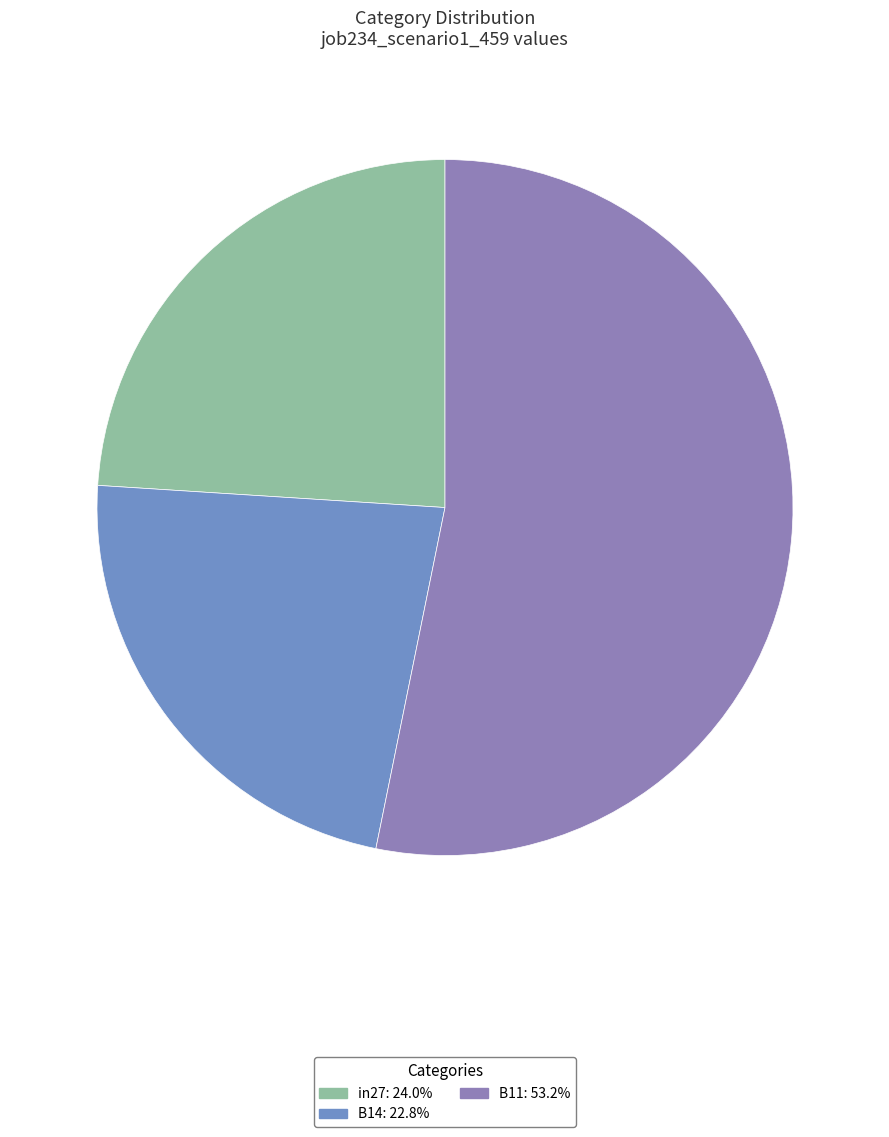

How many slices are in this pie chart?

3